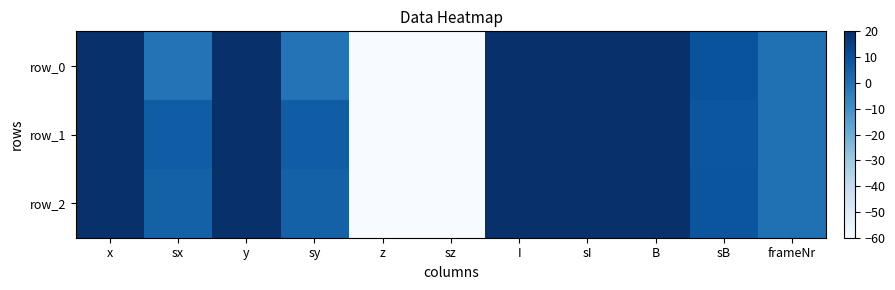

How many data points in row_2 are less than 8?

5